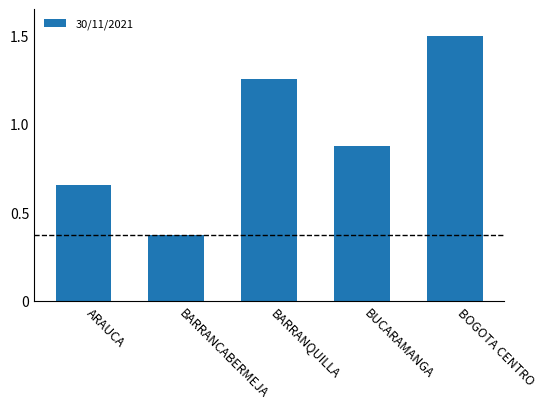

What is the minimum value shown in the chart?

78277137.8